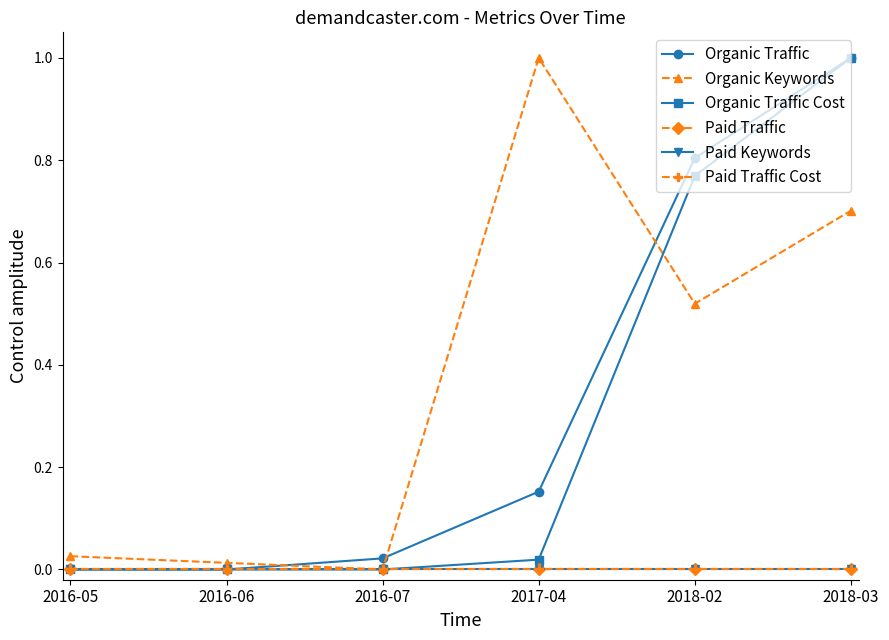

In Organic Keywords, how many points are higher than both neighbors (excluding endpoints)?

1